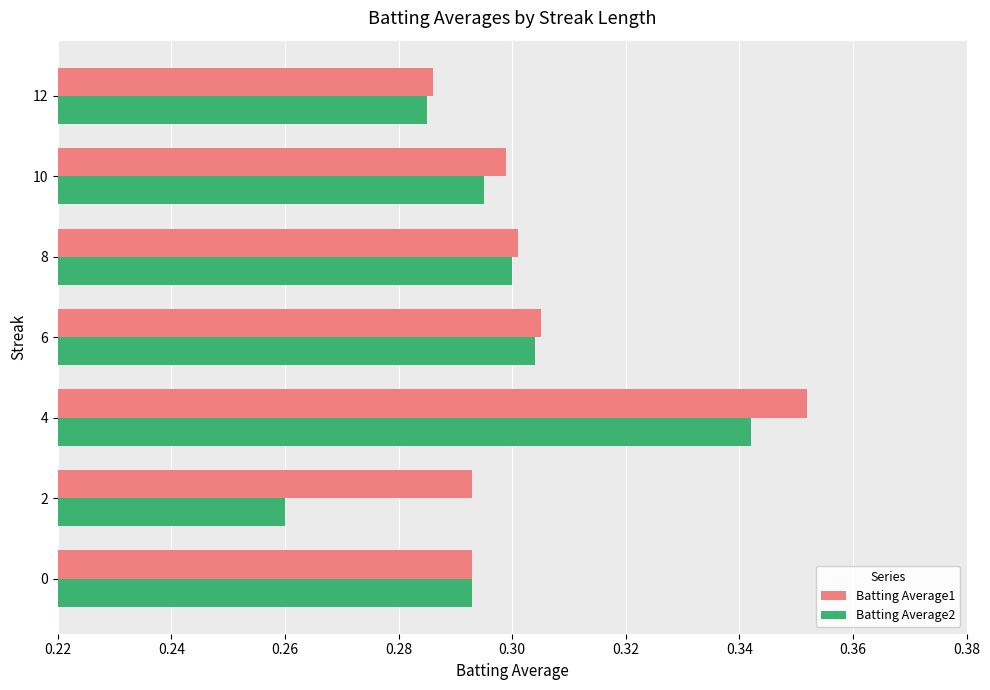

What are all the series names shown in the legend?

Batting Average1, Batting Average2